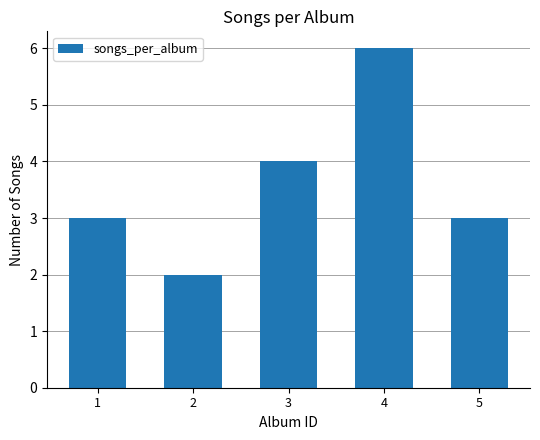

What is the maximum value shown in the chart?

6